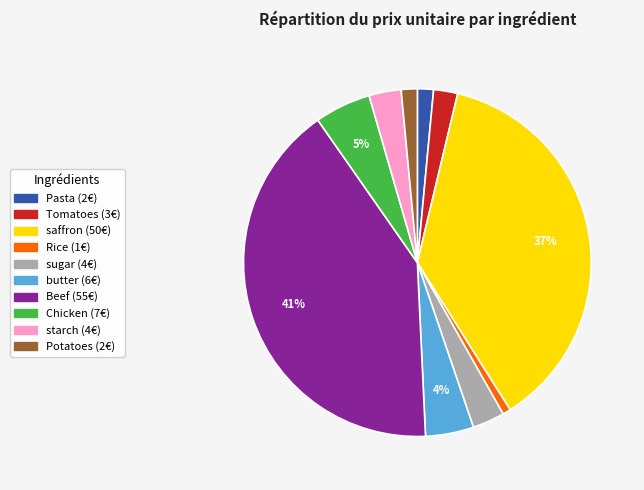

The Rice slice represents 13% of the pie. True or false?

False